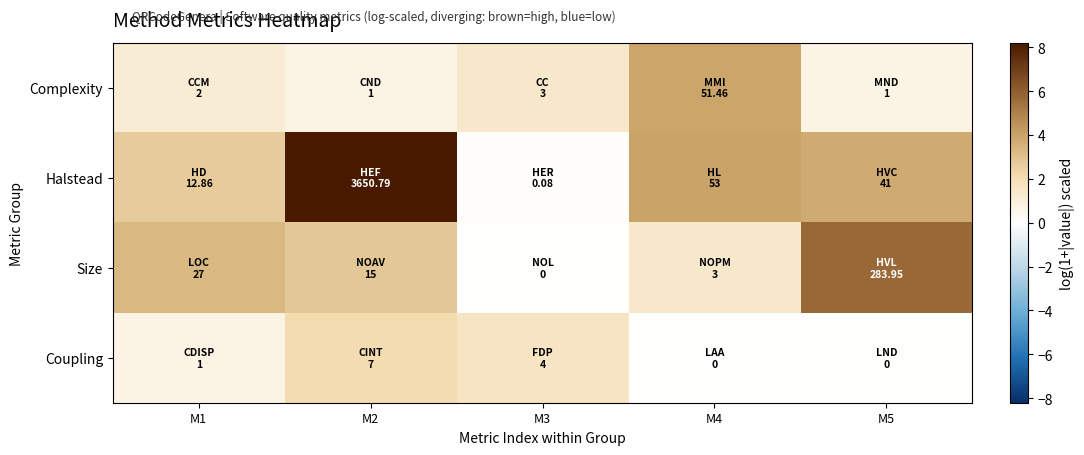

Which series changed the most between M4 and M5?

Size